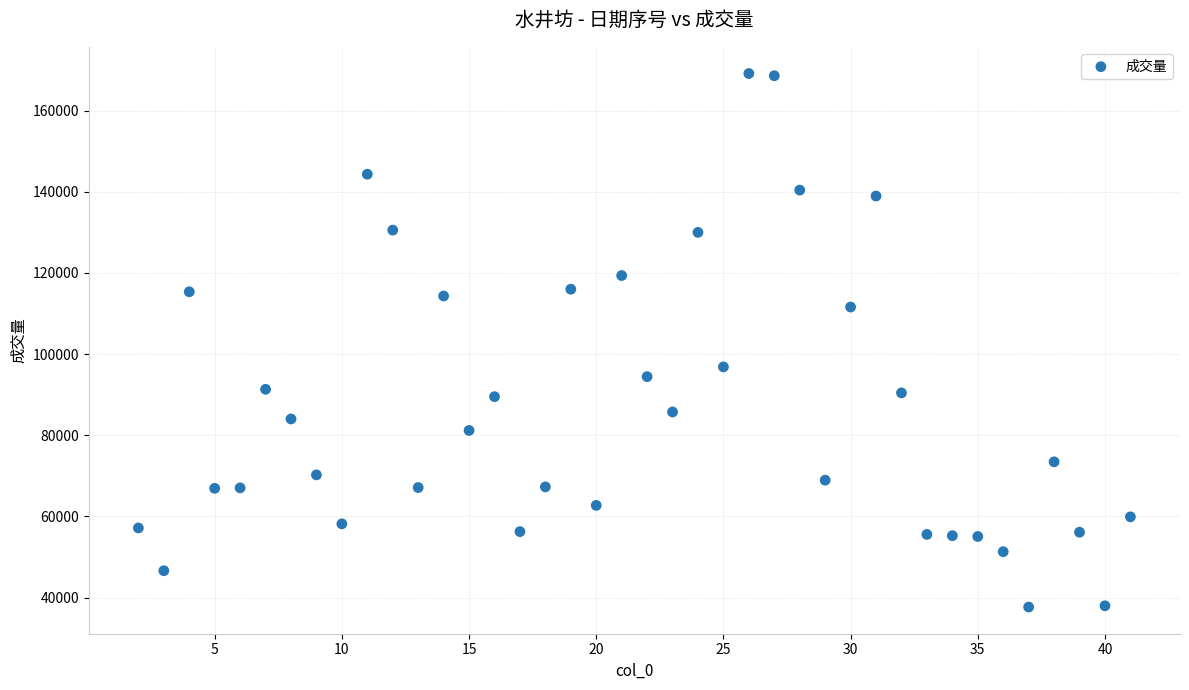

What Y value in the scatter plot is closest to 103392?

96834